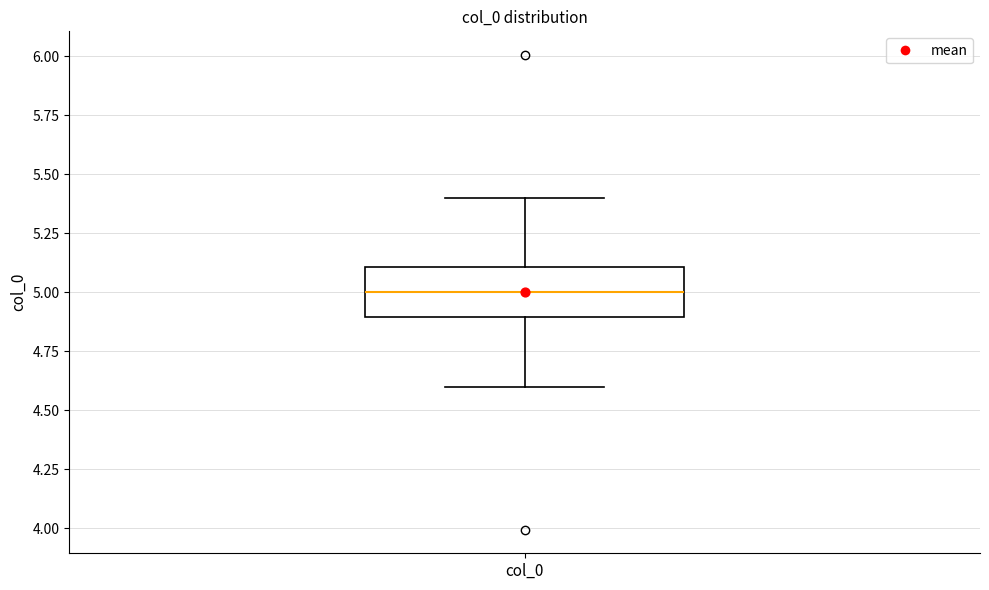

Read this box plot against the y-axis: the position of the median line, the range covered by the box, and the ends of both whiskers. The values are not printed on the chart, so give them approximately, as read against the axis.

median 5.0, box 4.9 to 5.1, whiskers 4.6 to 5.4